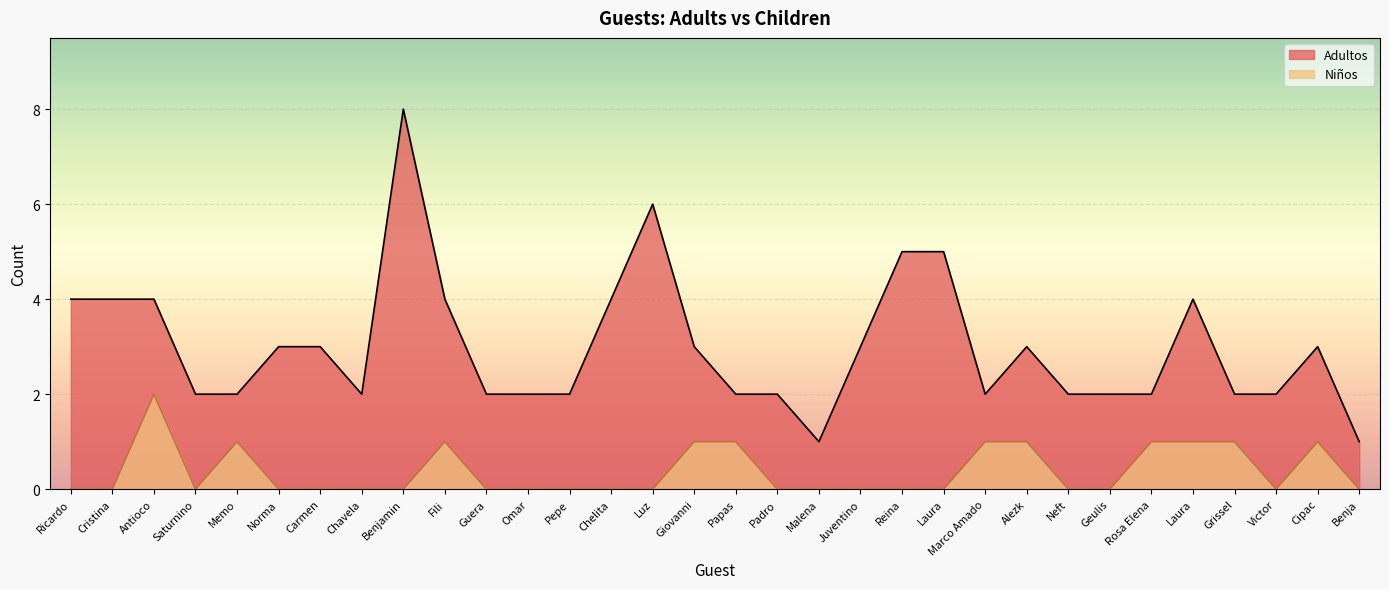

How many lines are shown in the chart?

2